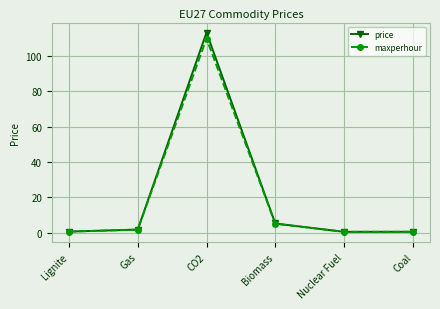

Where is the first local maximum for price?

CO2